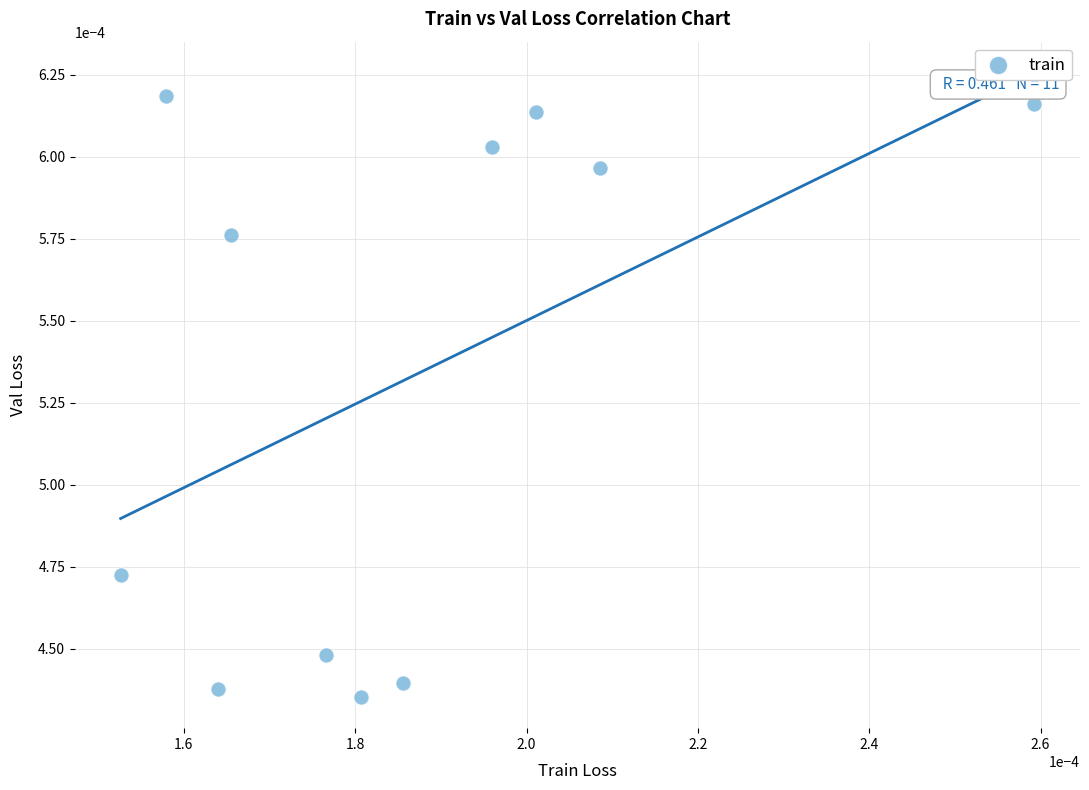

How many points are shown in the scatter plot?

11